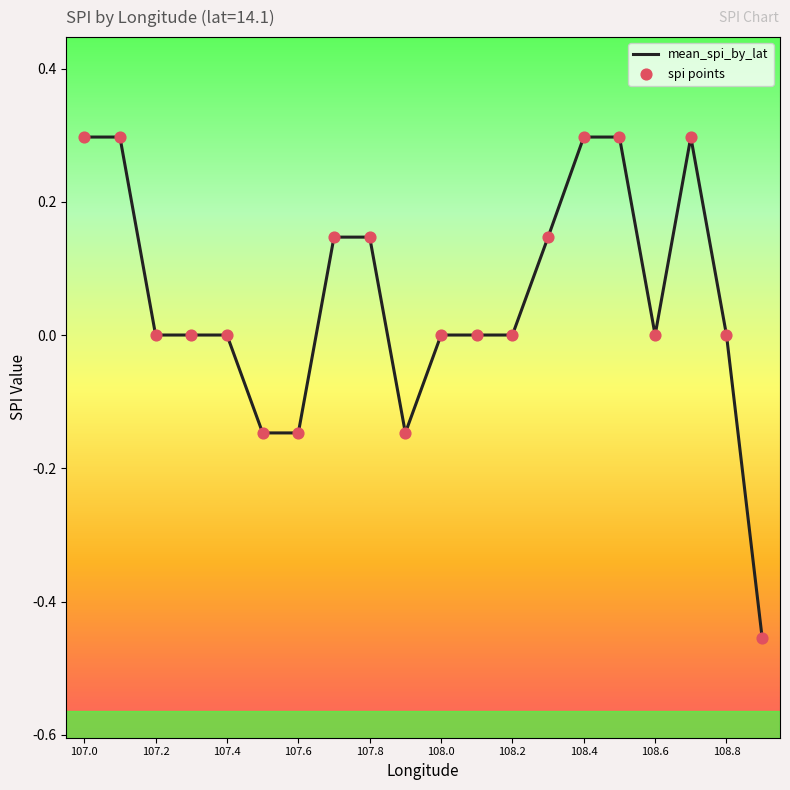

What is the maximum value shown in the chart?

0.3